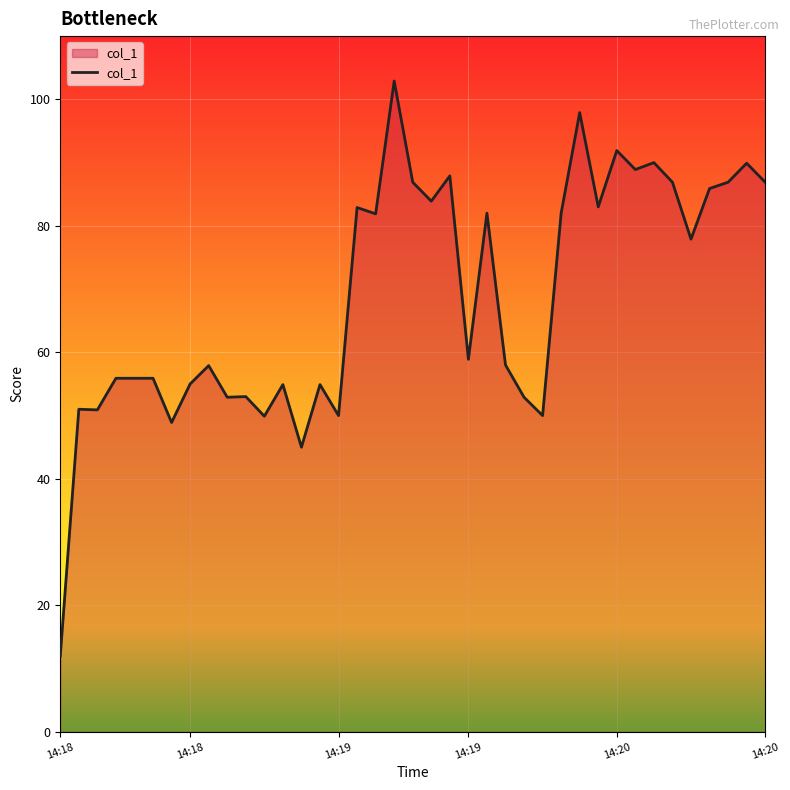

How many categories are shown in the chart?

39